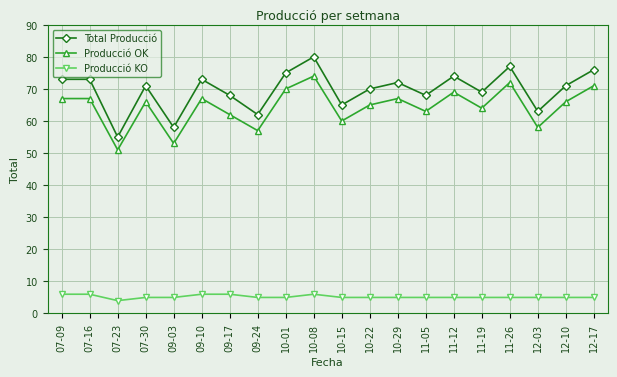

At which category is the sum across all series the highest?

10-08